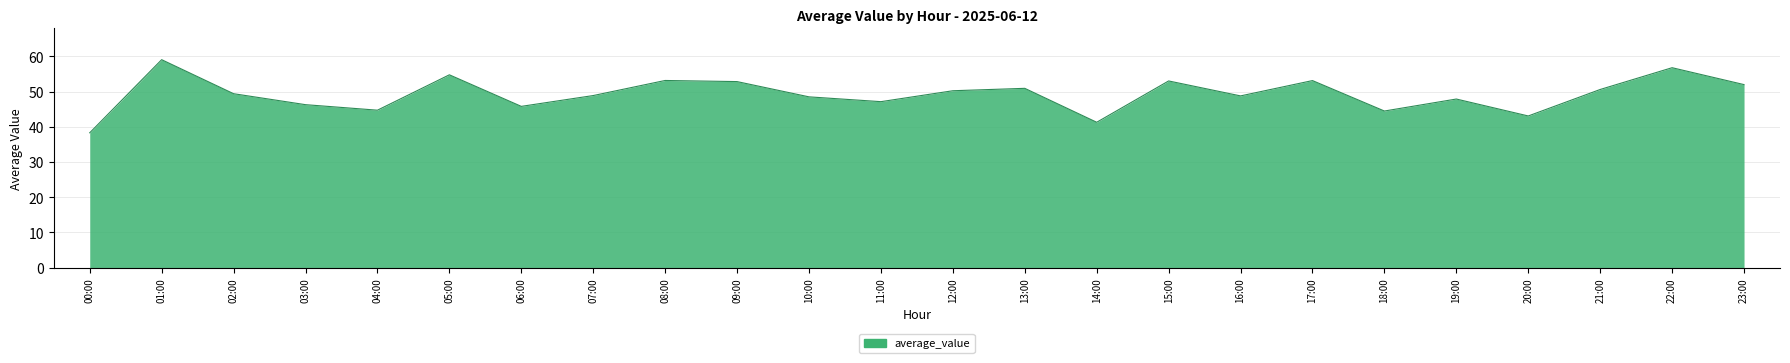

What is the greatest value displayed?

59.1